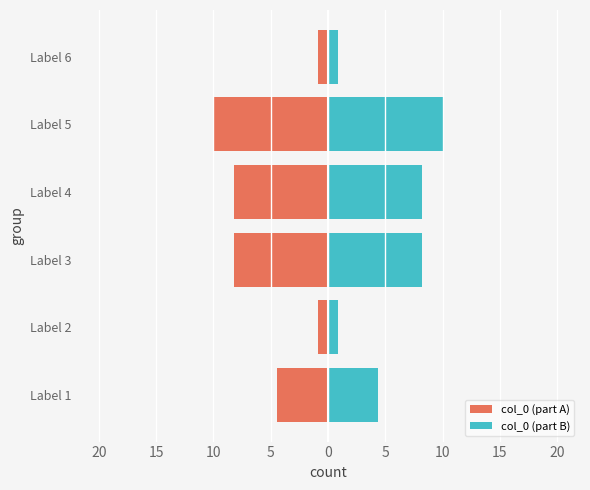

Reading right to left, transcribe all the data shown in this chart.

col_0 (part A): -0.8	-10.0	-8.2	-8.2	-0.8	-4.4
col_0 (part B): 0.8	10.0	8.2	8.2	0.8	4.4